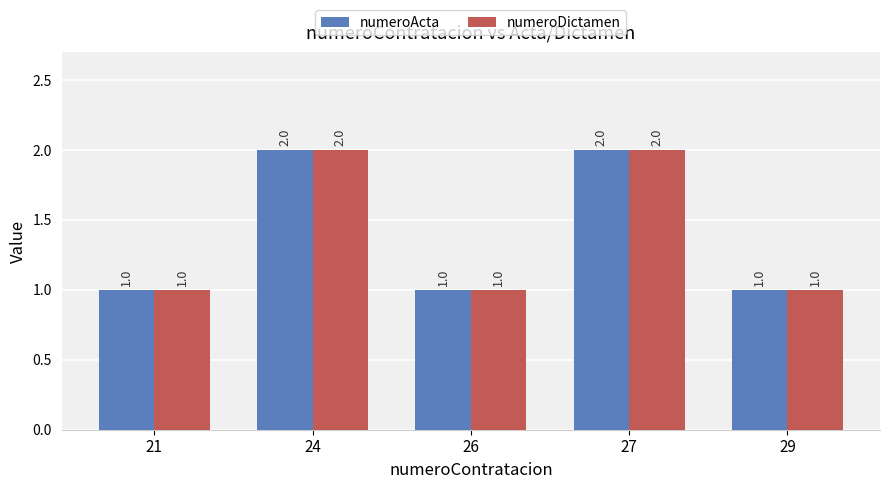

What is the difference between the maximum and minimum values in the numeroDictamen series?

1